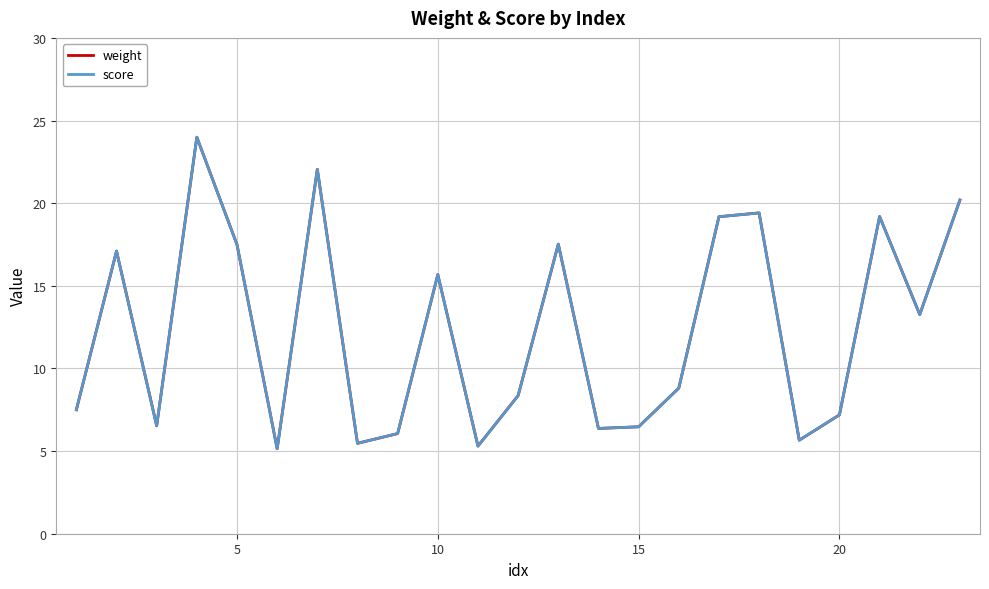

Is this an area chart (filled region under the line)?

No